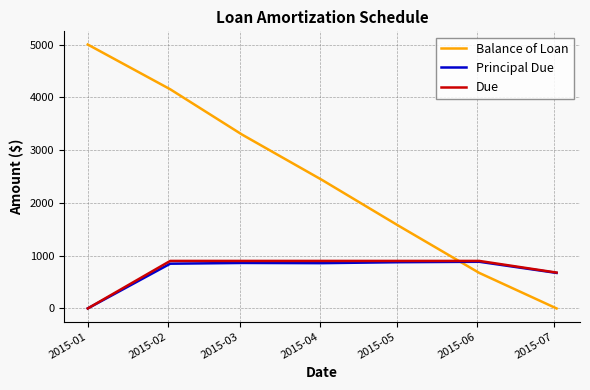

After their last crossing, which series has the higher values: Balance of Loan or Due?

Due